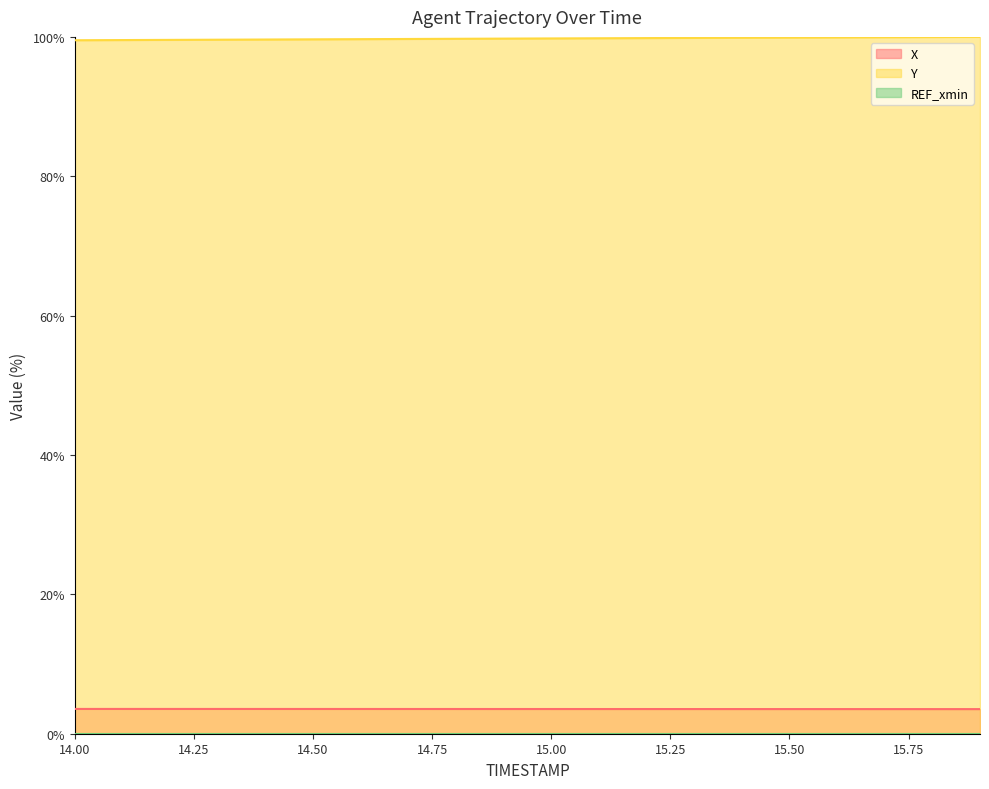

Between 14.0 and 15.3, which is larger?

14.0